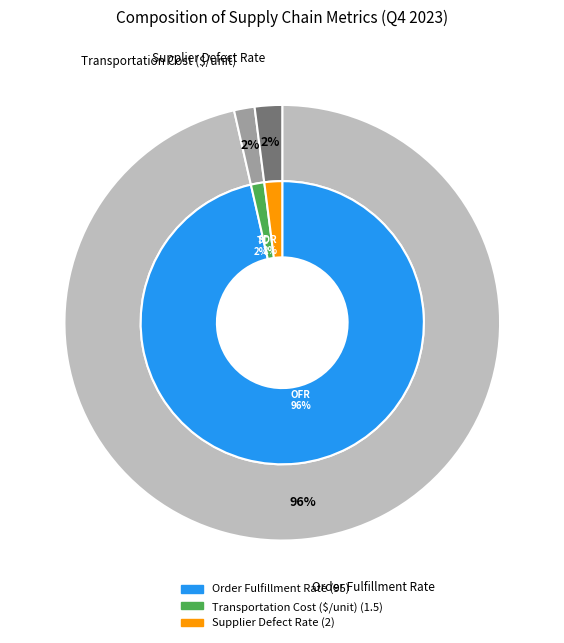

Which category accounts for the majority?

Order Fulfillment Rate